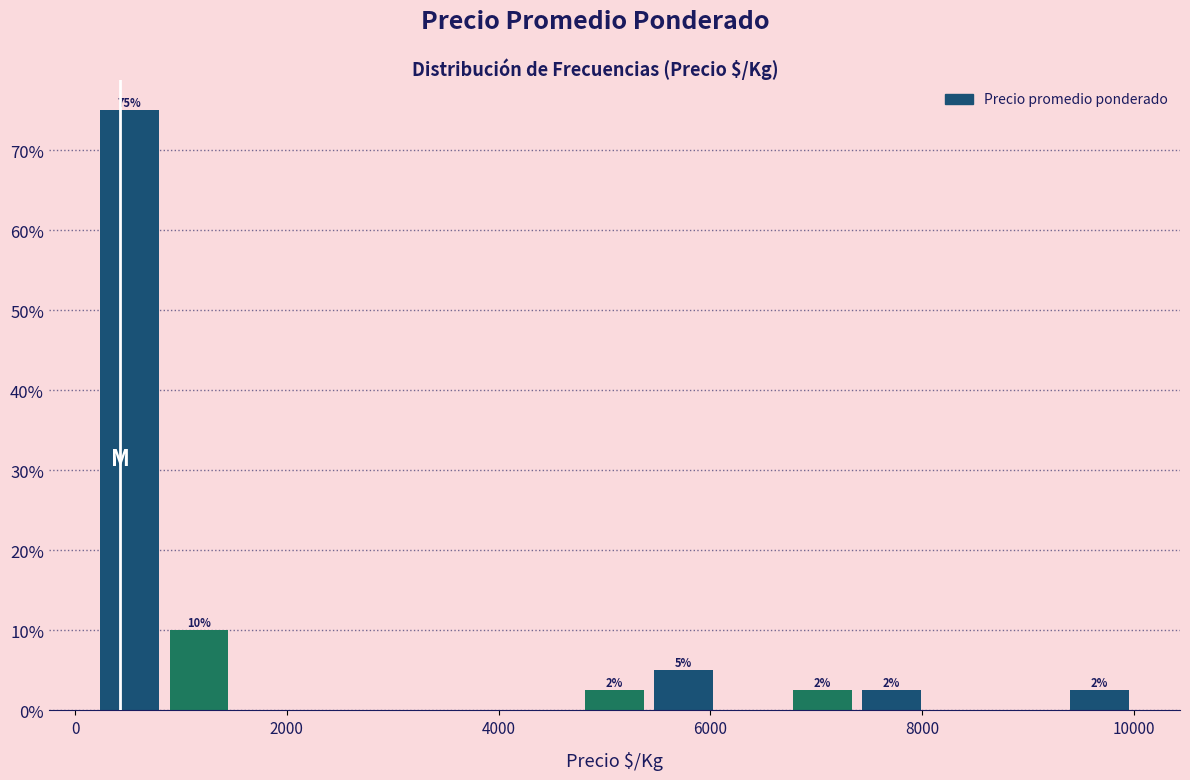

Read against the x-axis, roughly where is the centre of the tallest bar?

600